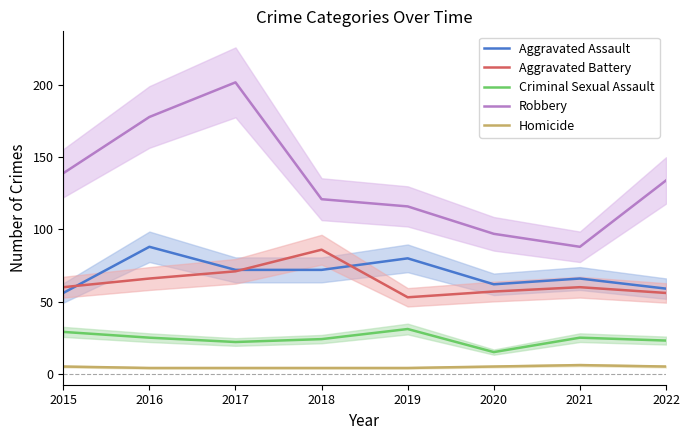

Where is the first local maximum for Homicide?

2021